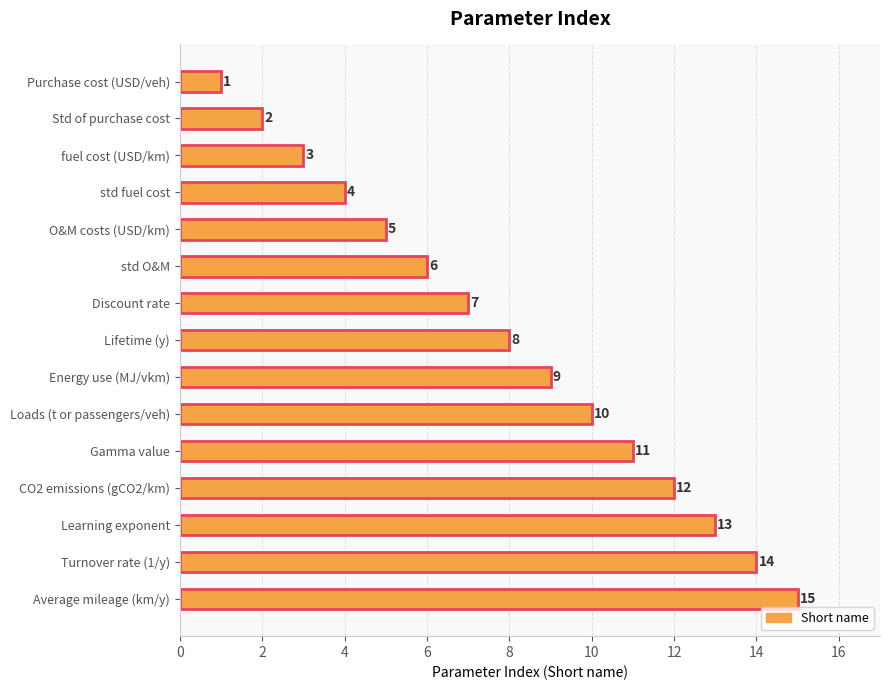

True or false: the data shows 10 at Discount rate.

False